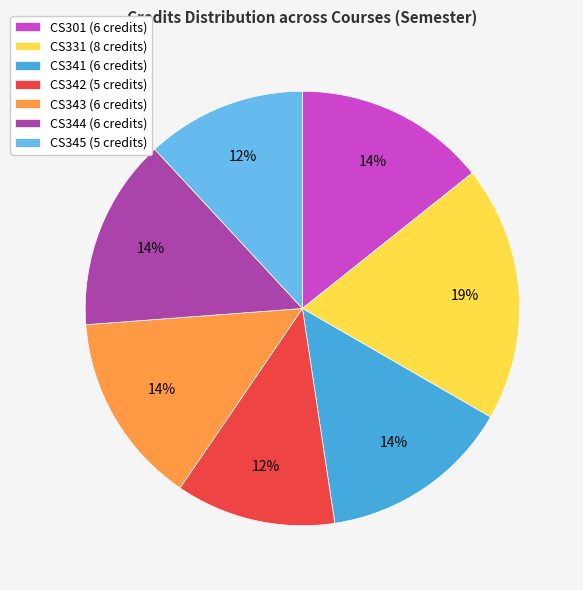

Which has a higher value, CS342 (5 credits) or CS343 (6 credits)?

CS343 (6 credits)